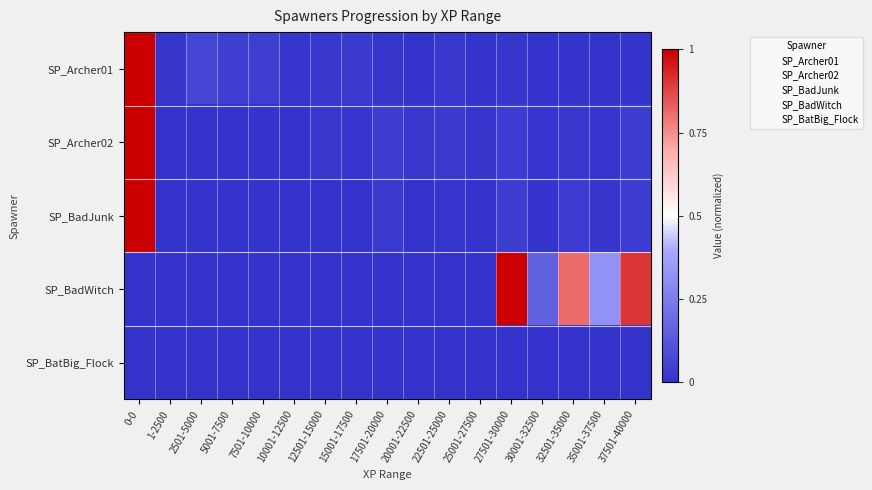

Reading right to left, list all the values displayed in this chart.

SP_Archer01: 37501-40000=0.0	35001-37500=0.0	32501-35000=0.0	30001-32500=0.0	27501-30000=0.0	25001-27500=0.0	22501-25000=0.0	20001-22500=0.0	17501-20000=0.0	15001-17500=0.0	12501-15000=0.0	10001-12500=0.0	7501-10000=0.0	5001-7500=0.0	2501-5000=0.1	1-2500=0.0	0-0=1.0
SP_Archer02: 37501-40000=0.0	35001-37500=0.0	32501-35000=0.0	30001-32500=0.0	27501-30000=0.0	25001-27500=0.0	22501-25000=0.0	20001-22500=0.0	17501-20000=0.0	15001-17500=0.0	12501-15000=0.0	10001-12500=0.0	7501-10000=0.0	5001-7500=0.0	2501-5000=0.0	1-2500=0.0	0-0=1.0
SP_BadJunk: 37501-40000=0.0	35001-37500=0.0	32501-35000=0.0	30001-32500=0.0	27501-30000=0.0	25001-27500=0.0	22501-25000=0.0	20001-22500=0.0	17501-20000=0.0	15001-17500=0.0	12501-15000=0.0	10001-12500=0.0	7501-10000=0.0	5001-7500=0.0	2501-5000=0.0	1-2500=0.0	0-0=1.0
SP_BadWitch: 37501-40000=0.9	35001-37500=0.3	32501-35000=0.8	30001-32500=0.2	27501-30000=1.0	25001-27500=0.0	22501-25000=0.0	20001-22500=0.0	17501-20000=0.0	15001-17500=0.0	12501-15000=0.0	10001-12500=0.0	7501-10000=0.0	5001-7500=0.0	2501-5000=0.0	1-2500=0.0	0-0=0.0
SP_BatBig_Flock: 37501-40000=0.0	35001-37500=0.0	32501-35000=0.0	30001-32500=0.0	27501-30000=0.0	25001-27500=0.0	22501-25000=0.0	20001-22500=0.0	17501-20000=0.0	15001-17500=0.0	12501-15000=0.0	10001-12500=0.0	7501-10000=0.0	5001-7500=0.0	2501-5000=0.0	1-2500=0.0	0-0=0.0